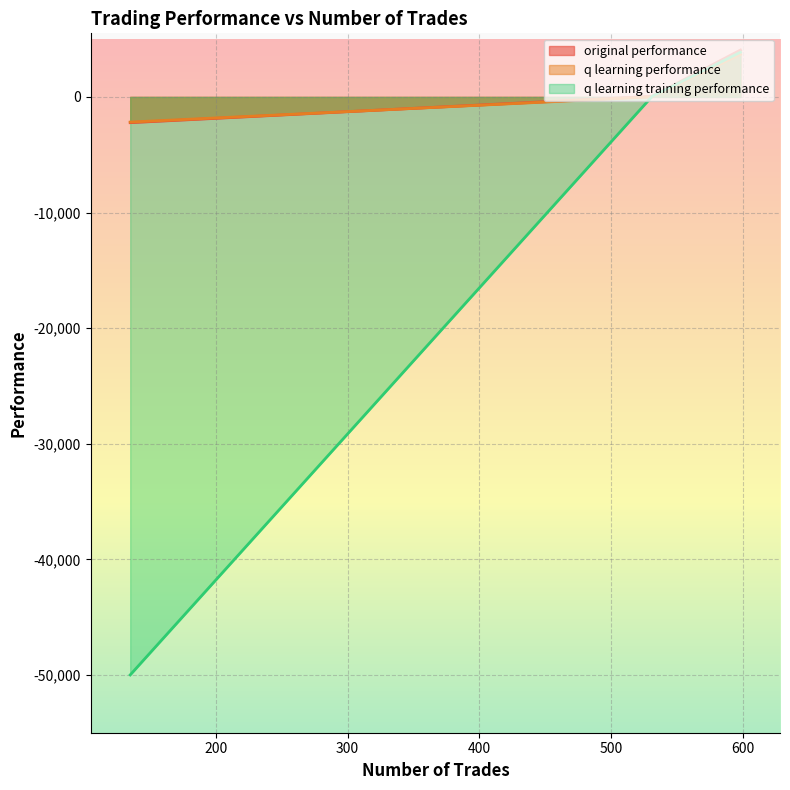

How many lines are shown in the chart?

3